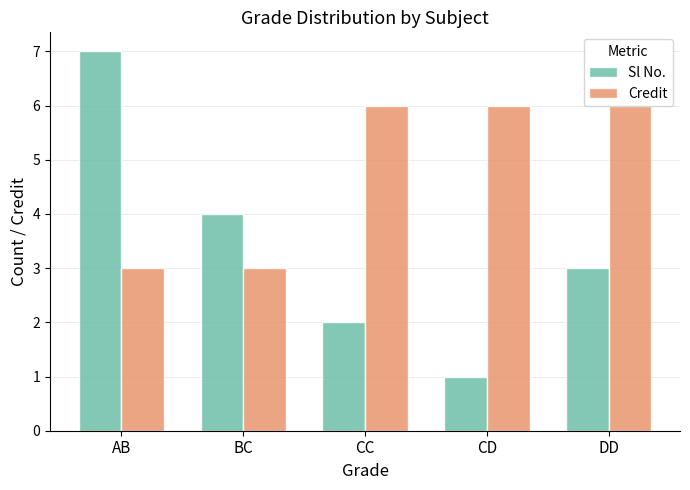

Rank the categories by Sl No. value from lowest to highest.

CD, CC, DD, BC, AB